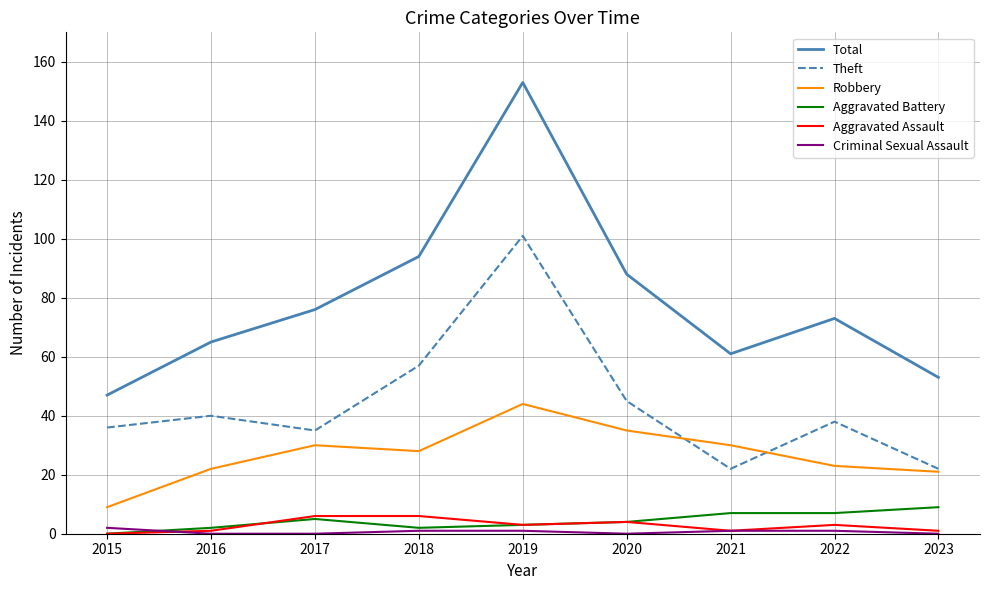

True or false: Robbery has a value of 9 at 2015.

True